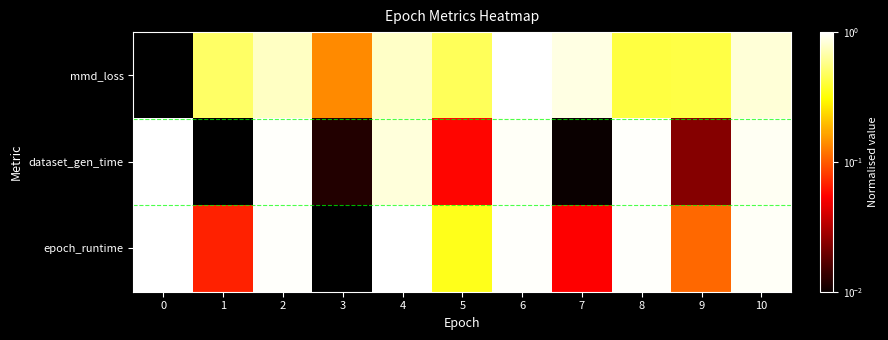

What is the total value across all series at 0?

2.0